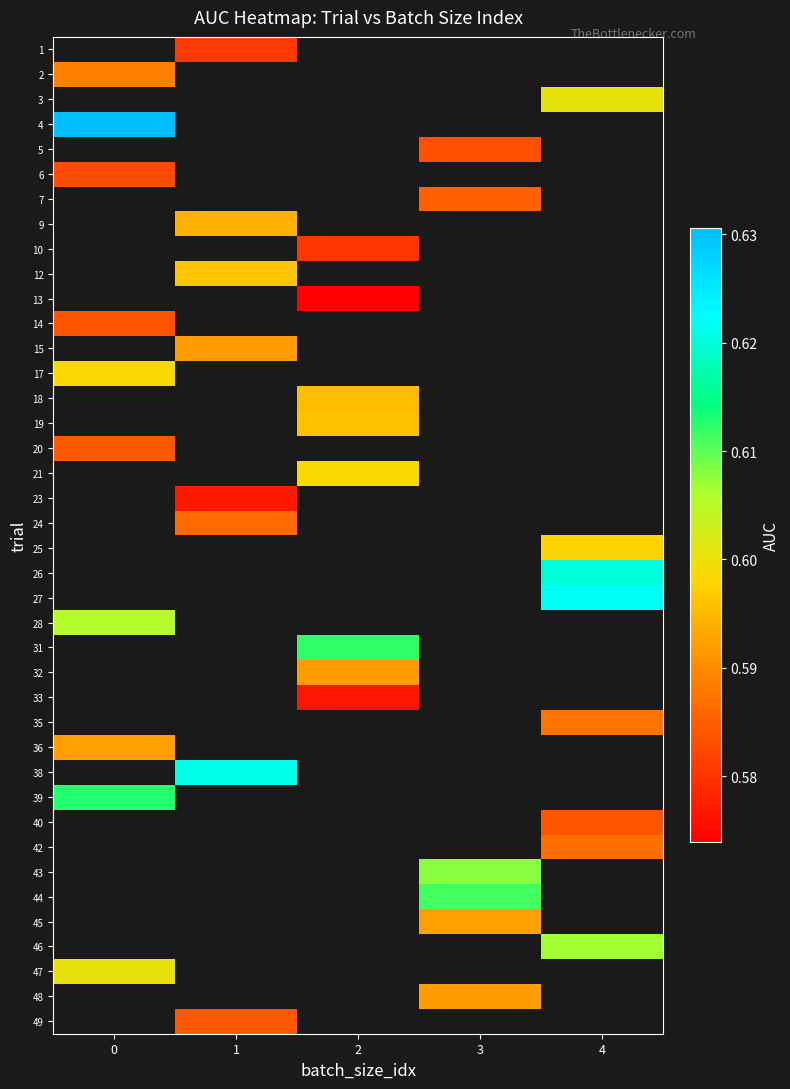

How many data points does each series have?

5